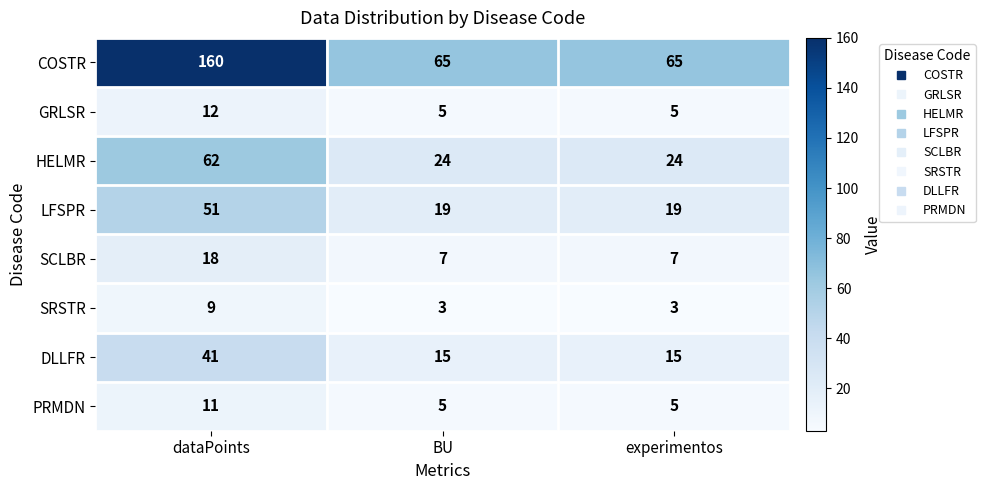

At how many categories does at least one series exceed 103?

1